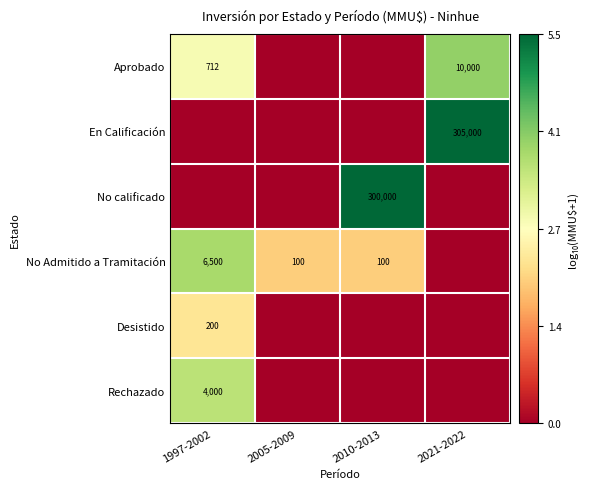

True or false: No Admitido a Tramitación has a value of 11276 at 1997-2002.

False